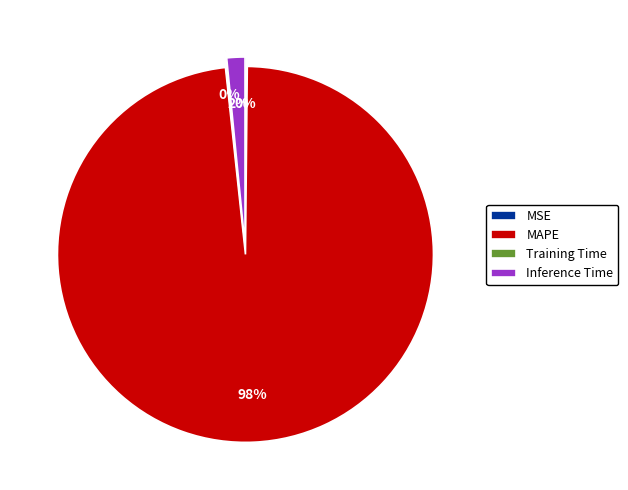

To the nearest percent, what percentage of the pie is Inference Time?

2%